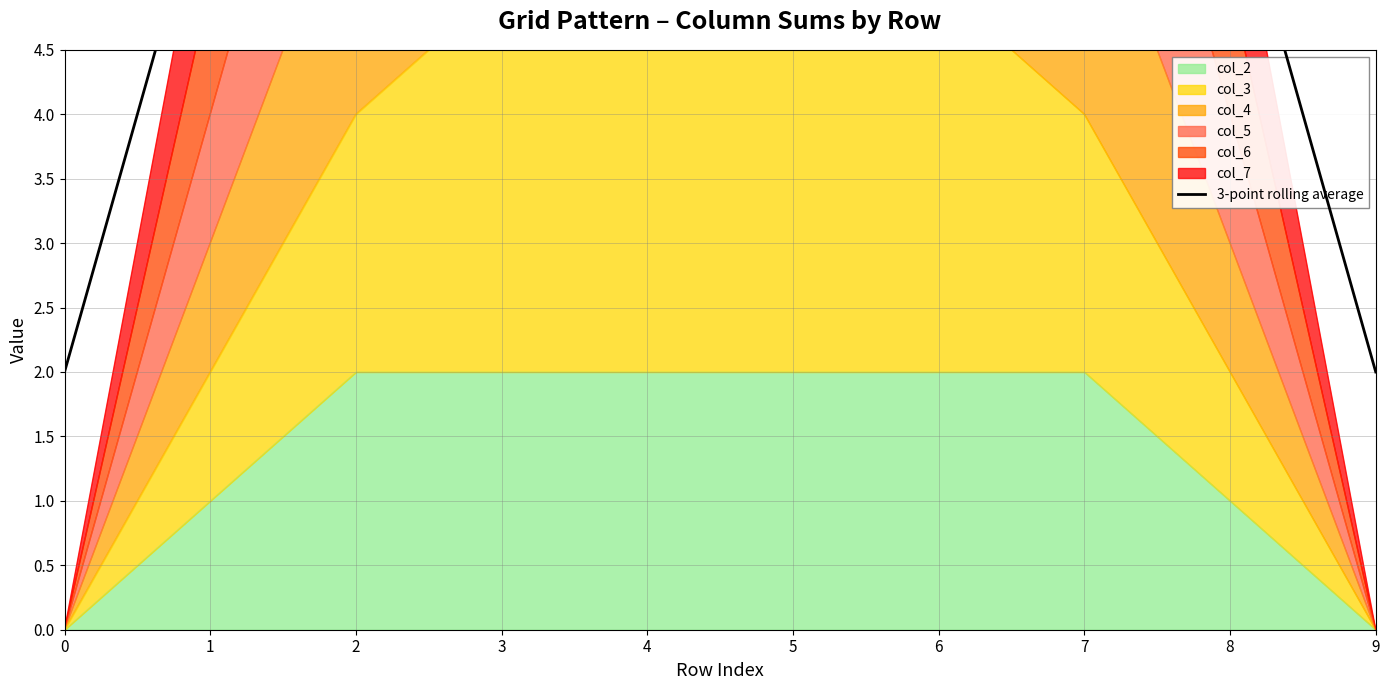

Between 0 and 2, which is larger?

2